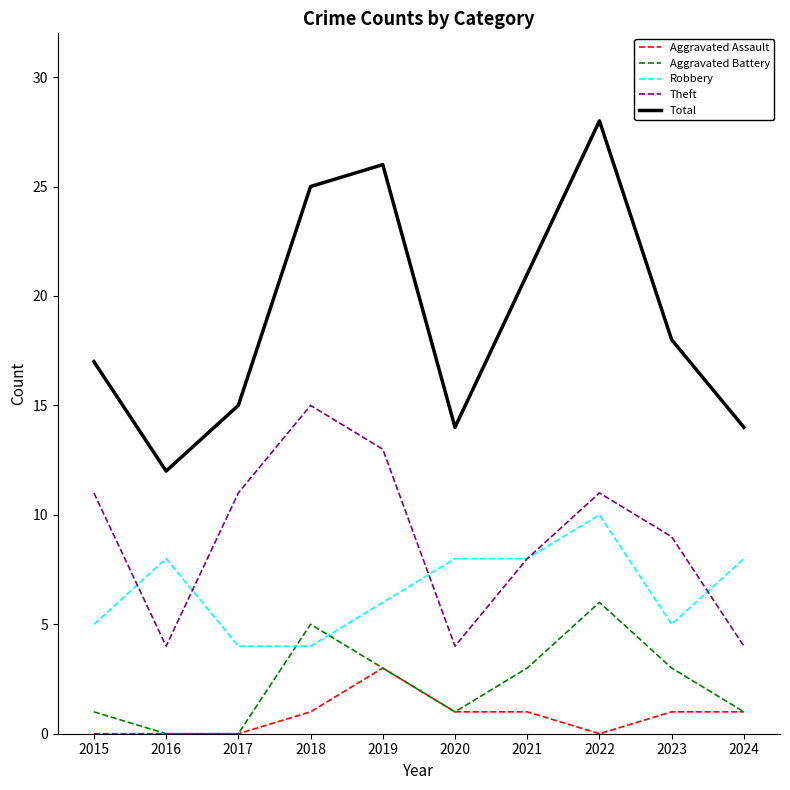

True or false: Theft has a value of 3 at 2019.

False